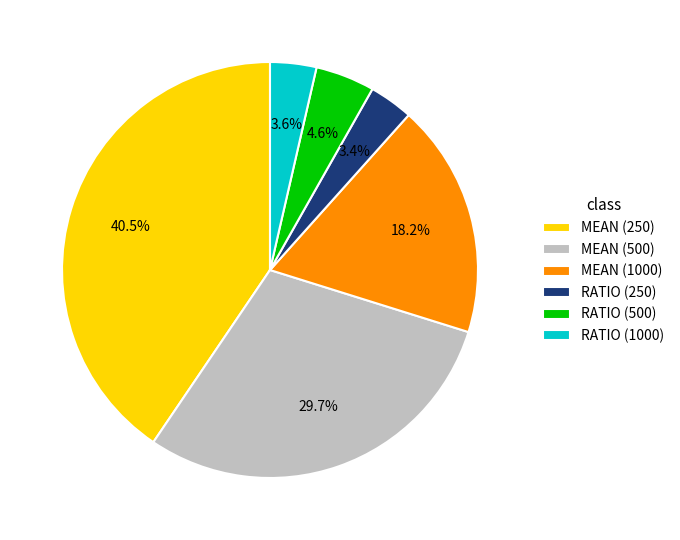

Count the number of slices in the pie.

6